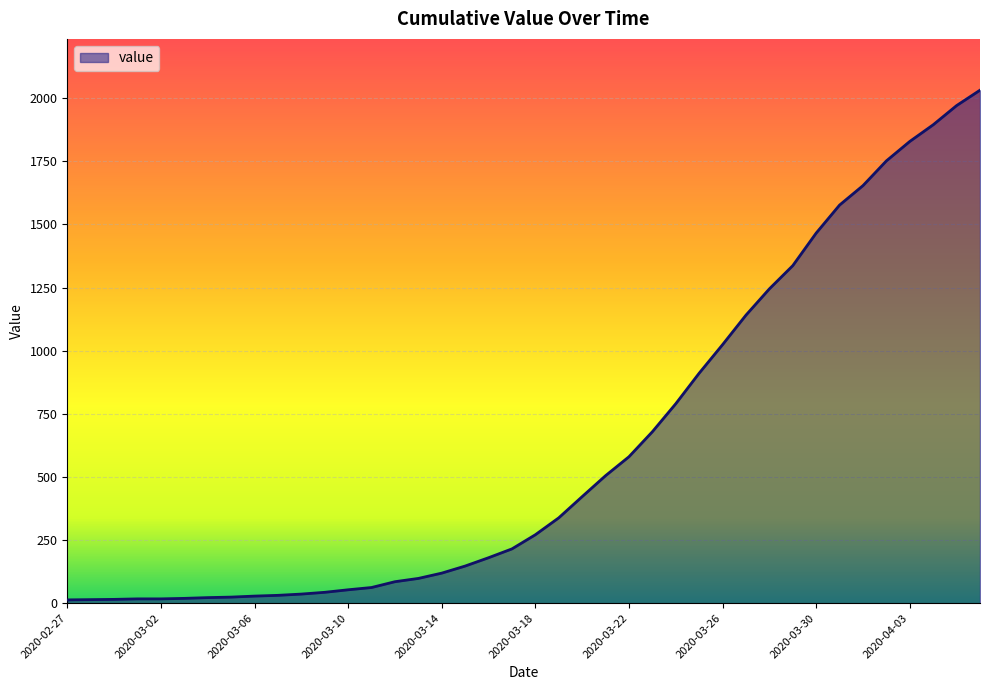

What is the smallest value displayed?

13